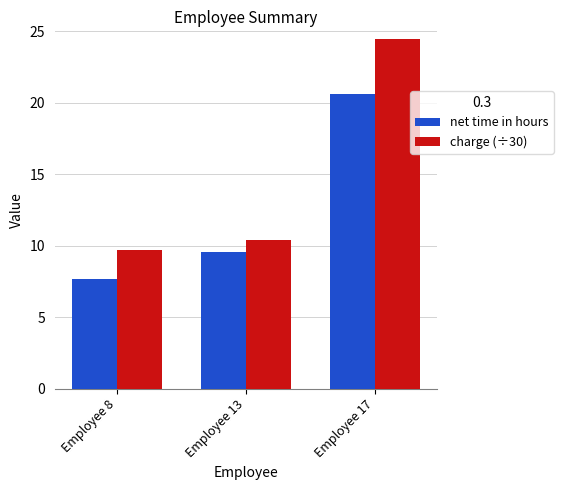

Reading left to right, transcribe all the data shown in this chart.

net time in hours: 7.7	9.6	20.6
charge (÷30): 9.7	10.4	24.5